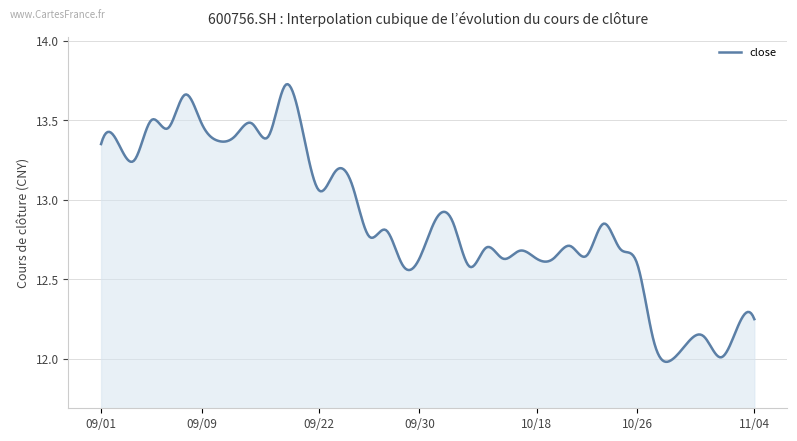

What is the difference between the maximum and minimum values?

1.7